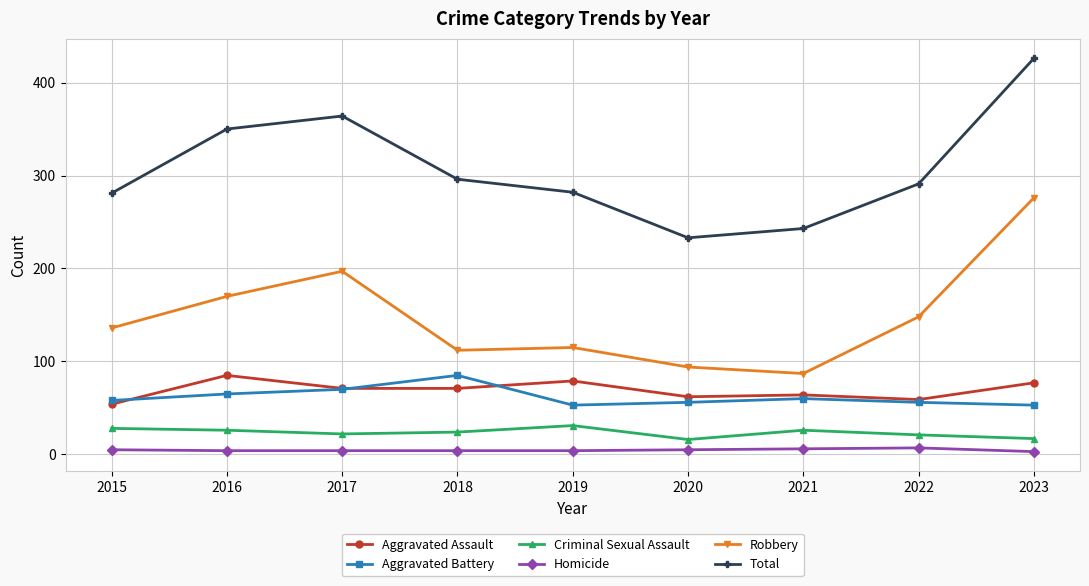

In Total, how many points are lower than both neighbors (excluding endpoints)?

1